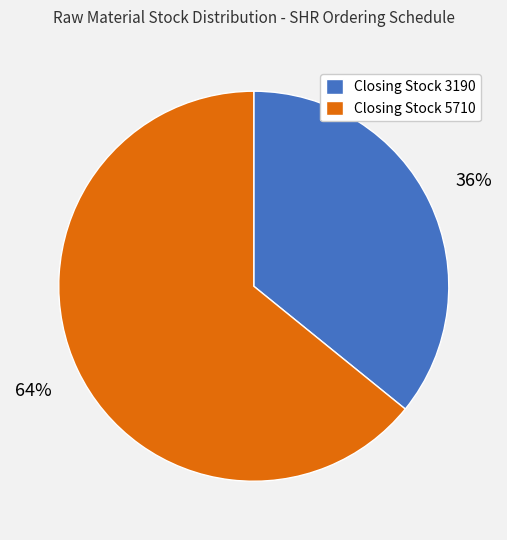

How many slices are in this pie chart?

2